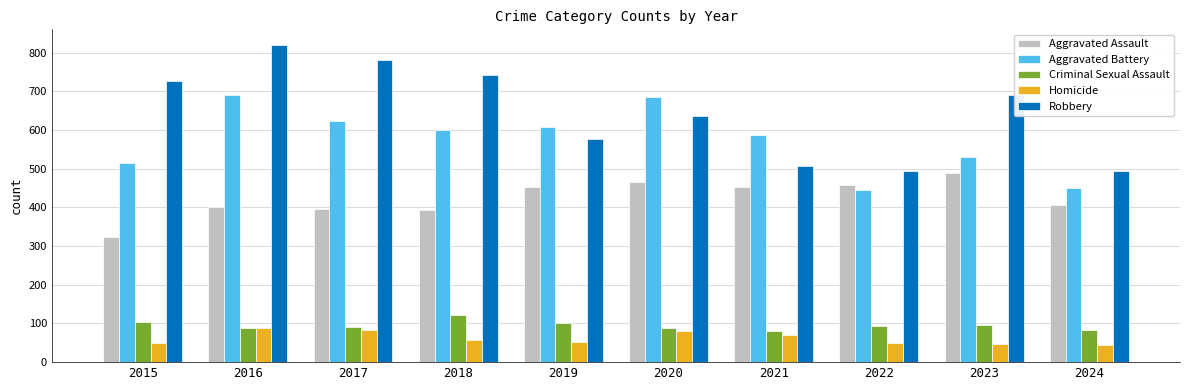

List the series in order of their peak value, highest first.

Robbery, Aggravated Battery, Aggravated Assault, Criminal Sexual Assault, Homicide